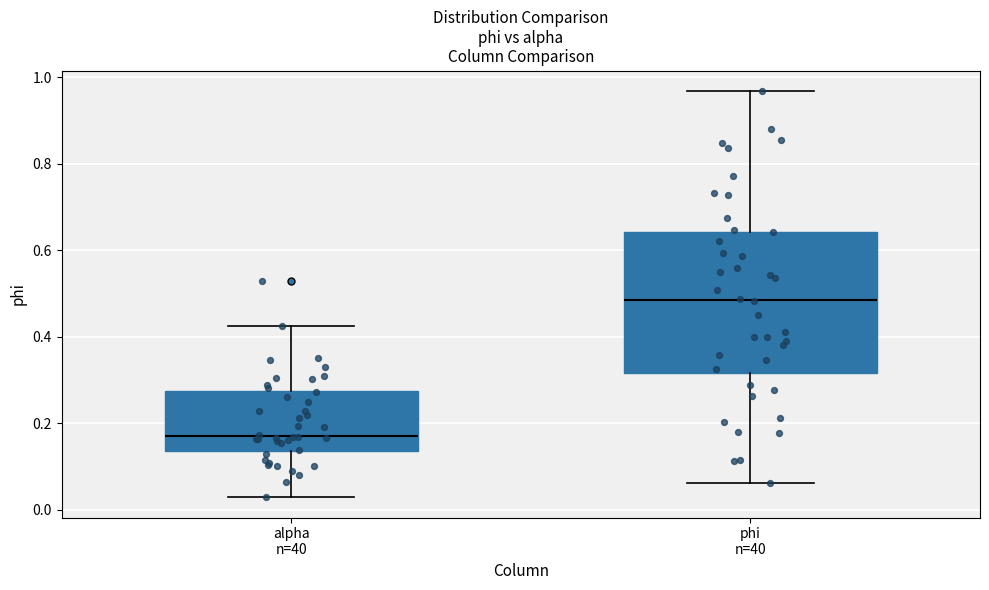

Reading left to right, transcribe this box plot: for each box, give where its median line is, the range the box spans, and where its two whiskers end, as read against the y-axis. The values are not printed on the chart, so give them approximately, as read against the axis.

alpha n=40: median 0.16, box 0.14 to 0.28, whiskers 0.02 to 0.42
phi n=40: median 0.48, box 0.32 to 0.64, whiskers 0.06 to 0.96